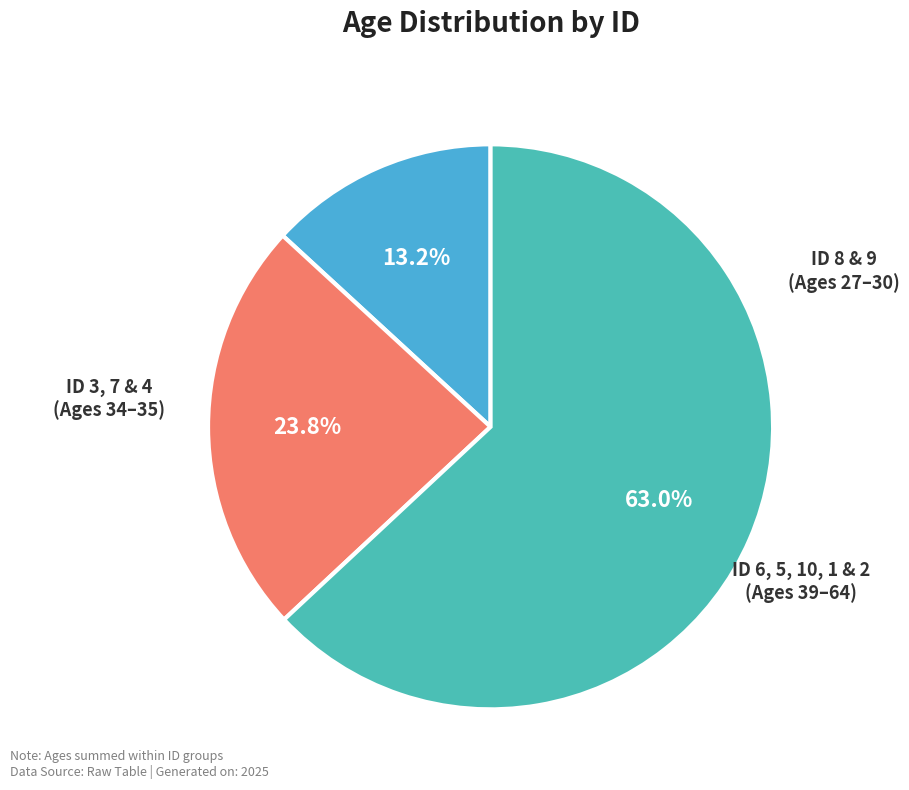

Does any single category account for the majority?

Yes